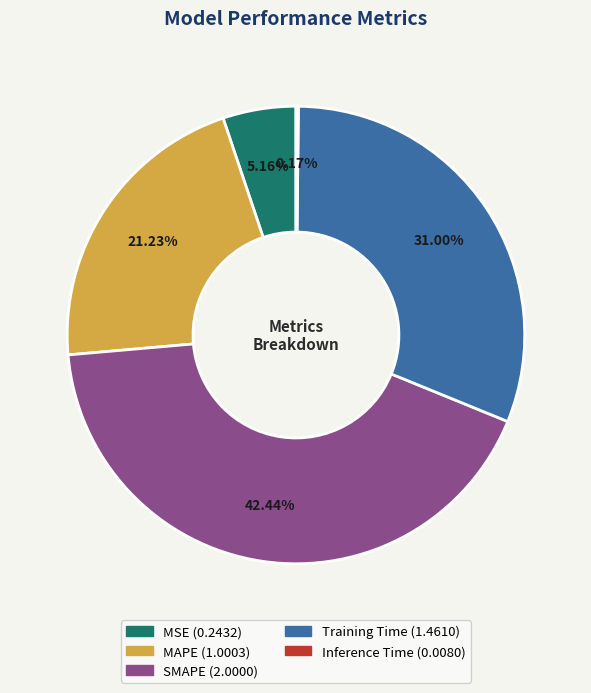

Is it true that Training Time is 22% of the pie?

False